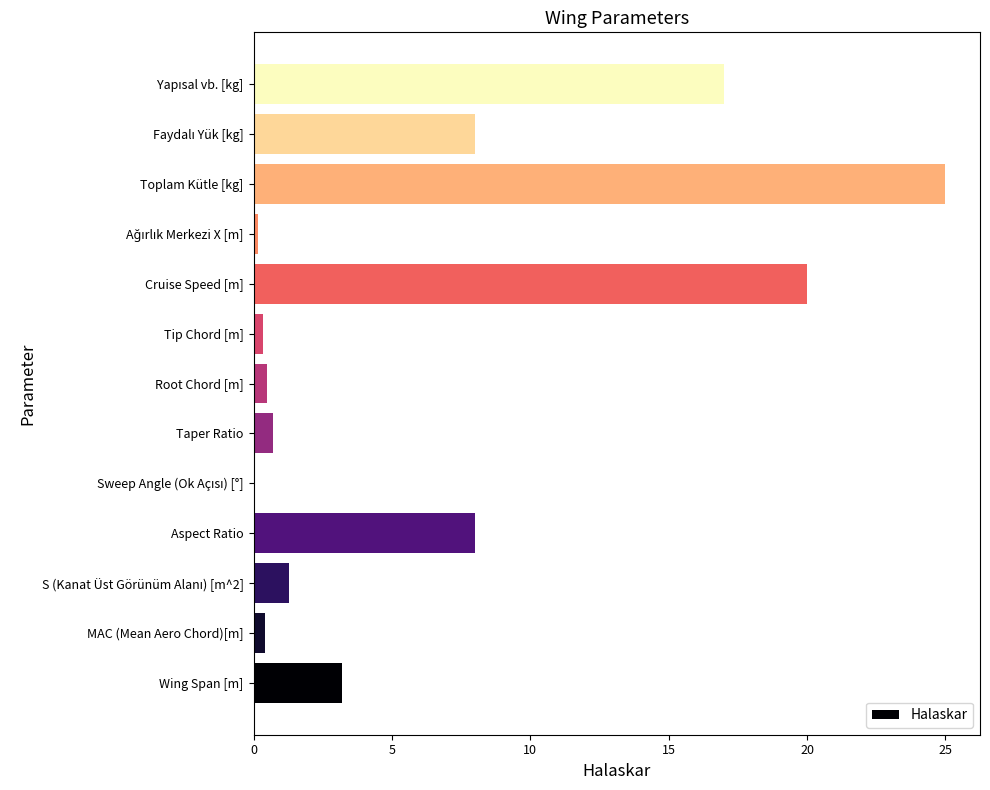

What is the sum of all values?

84.5